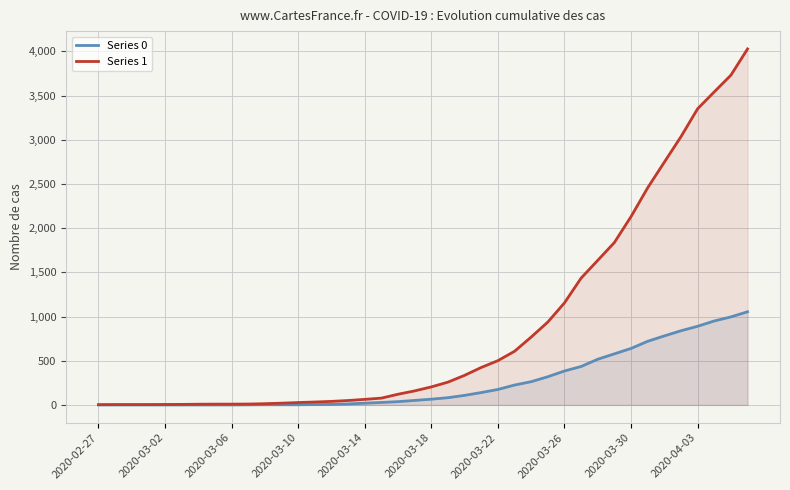

What is the difference between the maximum and minimum values in the Series 0 series?

1054